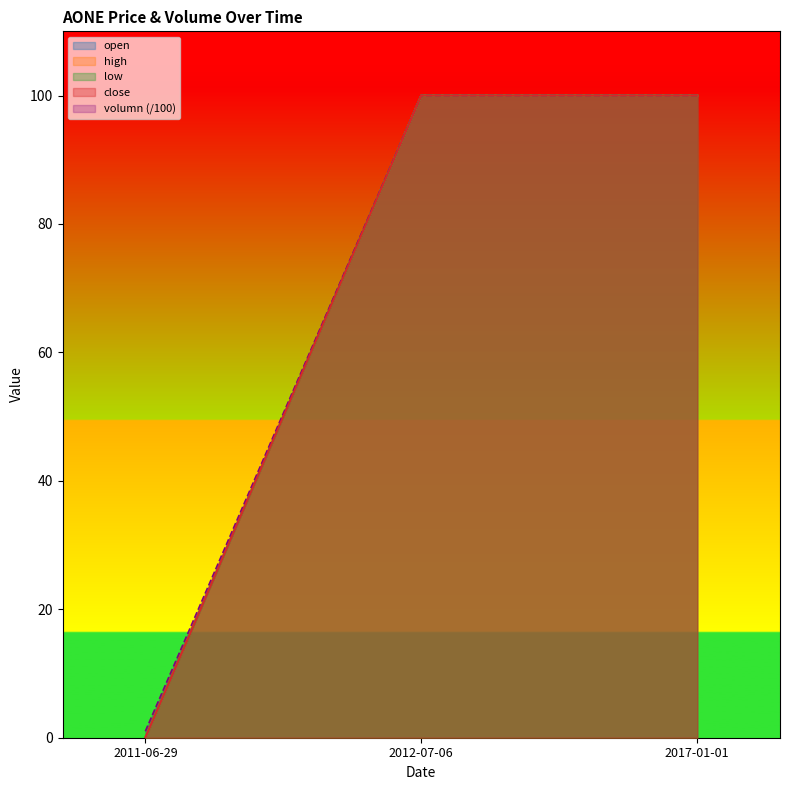

What is the sum of the high values at 2012-07-06 and 2011-06-29?

100